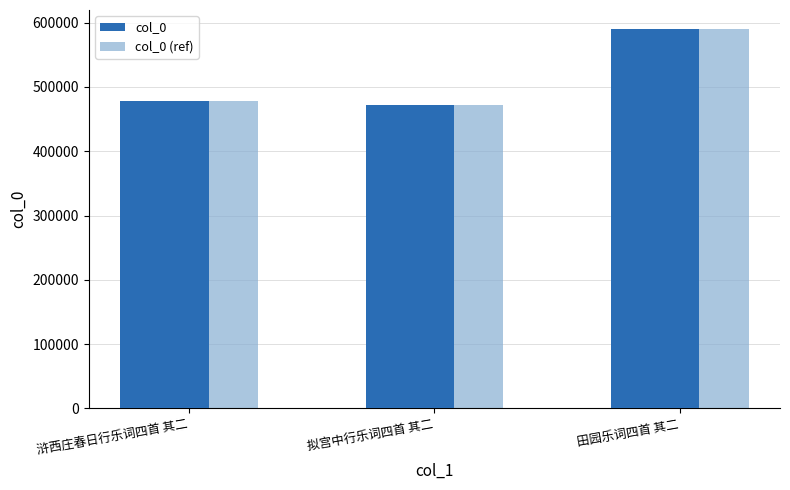

Reading left to right, transcribe all the data shown in this chart.

col_0: 浒西庄春日行乐词四首 其二=477701	拟宫中行乐词四首 其二=472325	田园乐词四首 其二=590189
col_0 (ref): 浒西庄春日行乐词四首 其二=477701	拟宫中行乐词四首 其二=472325	田园乐词四首 其二=590189